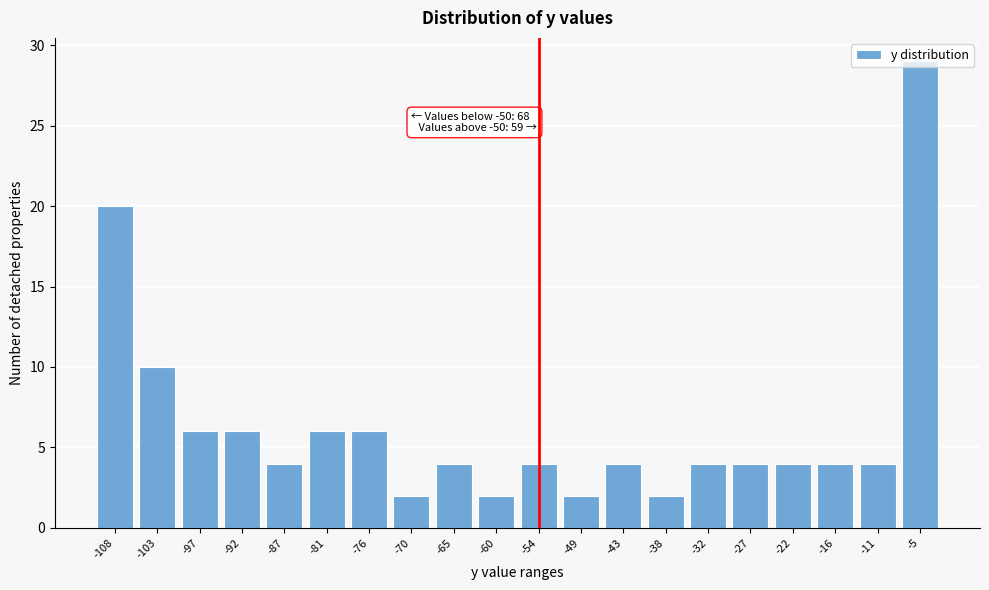

What is the change in value from -92 to -60?

-4